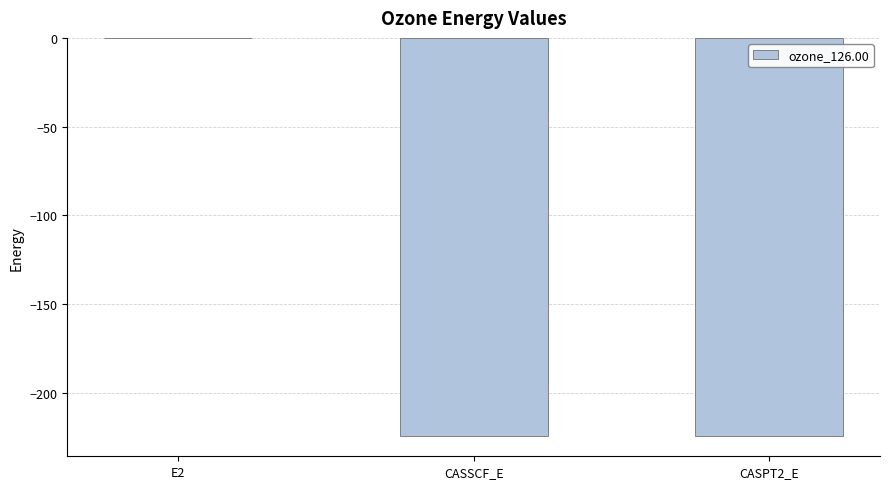

What is the sum of all values?

-448.9